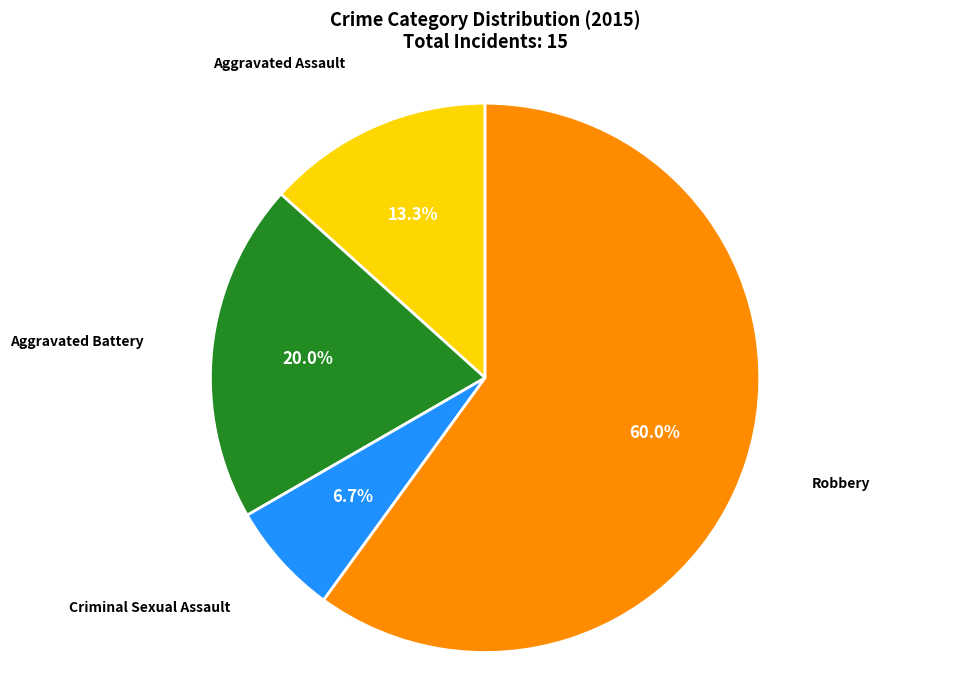

Does any single category account for the majority?

Yes